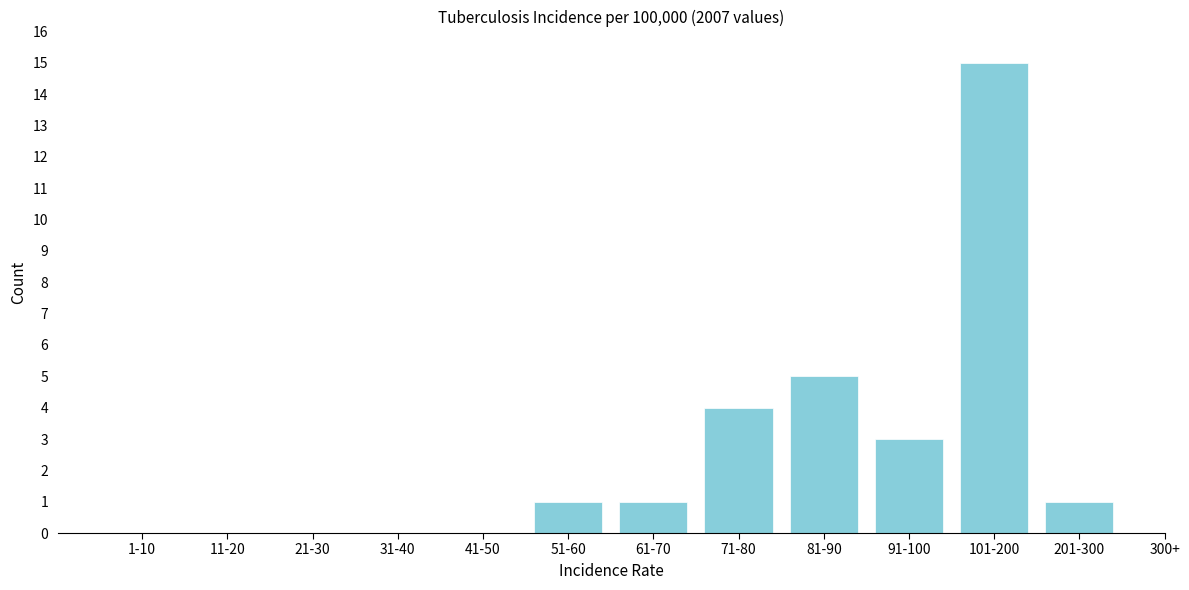

Reading left to right, transcribe all the data shown in this chart.

1-10=0	11-20=0	21-30=0	31-40=0	41-50=0	51-60=1	61-70=1	71-80=4	81-90=5	91-100=3	101-200=15	201-300=1